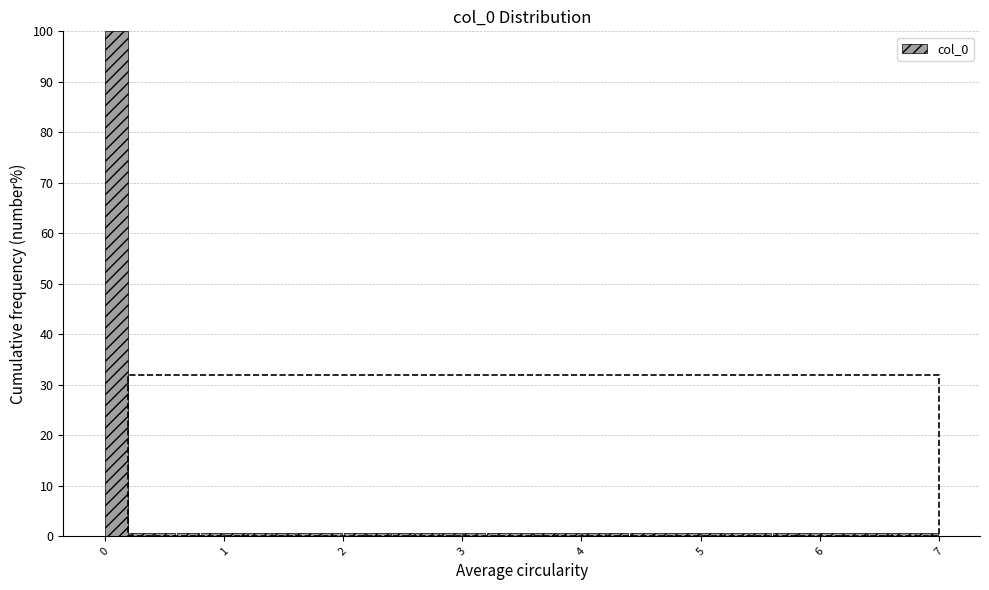

Read against the x-axis, roughly where is the centre of the tallest bar?

0.1